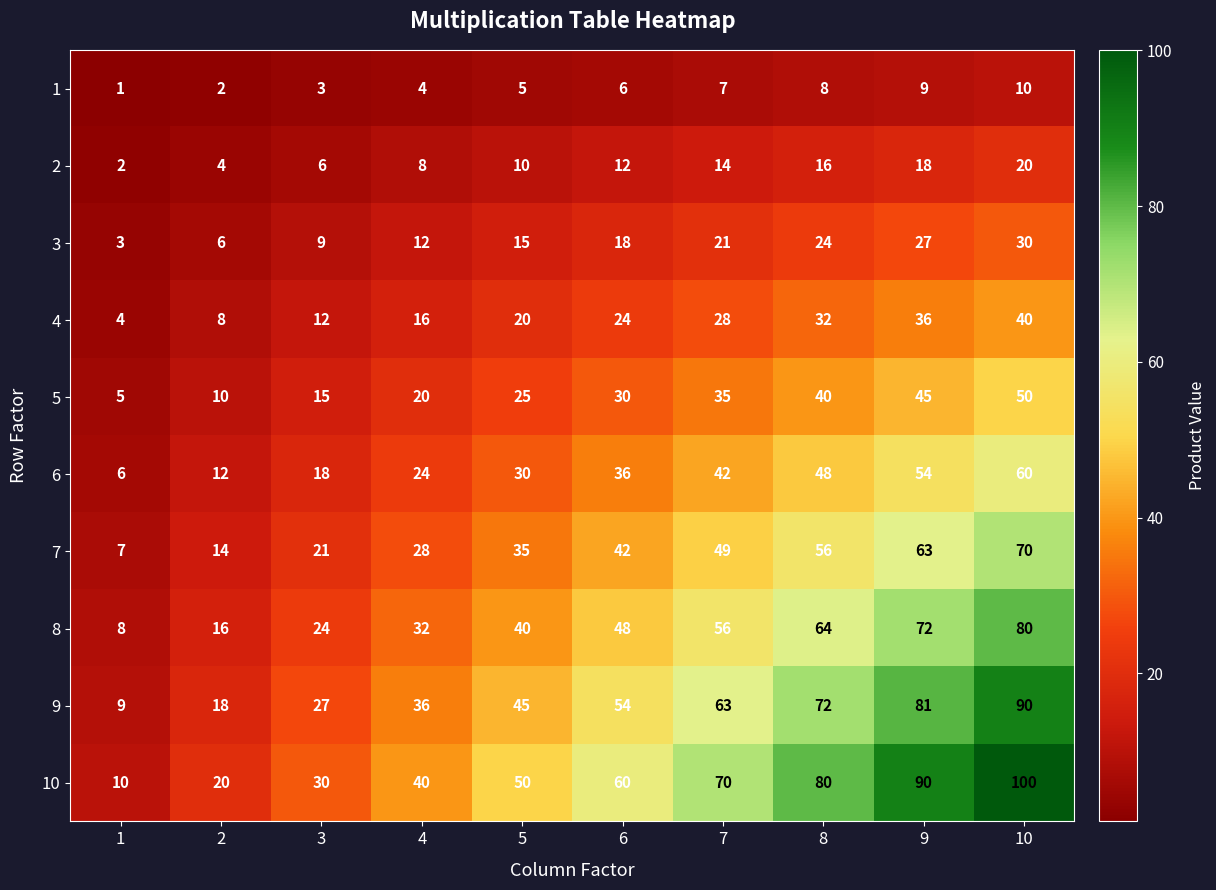

How many 1 values are between 3 and 8?

6